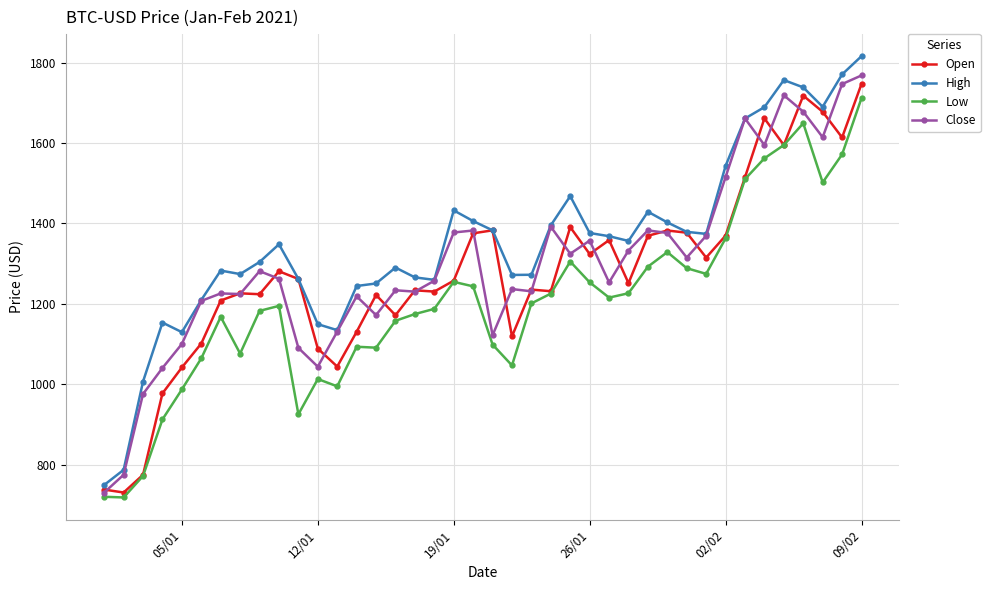

True or false: High and Low intersect in this chart.

False